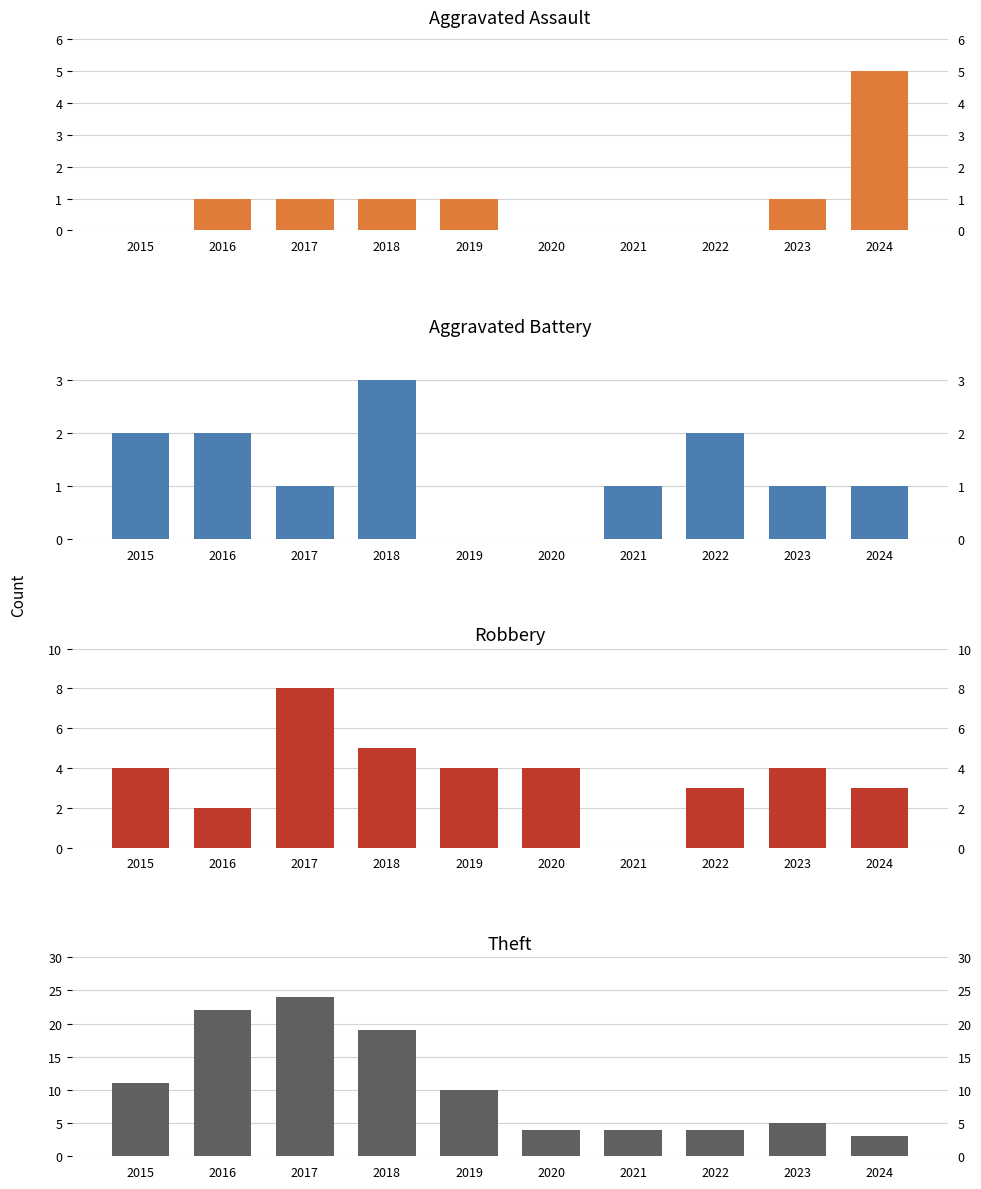

At which category does the chart reach its peak across all series?

2017